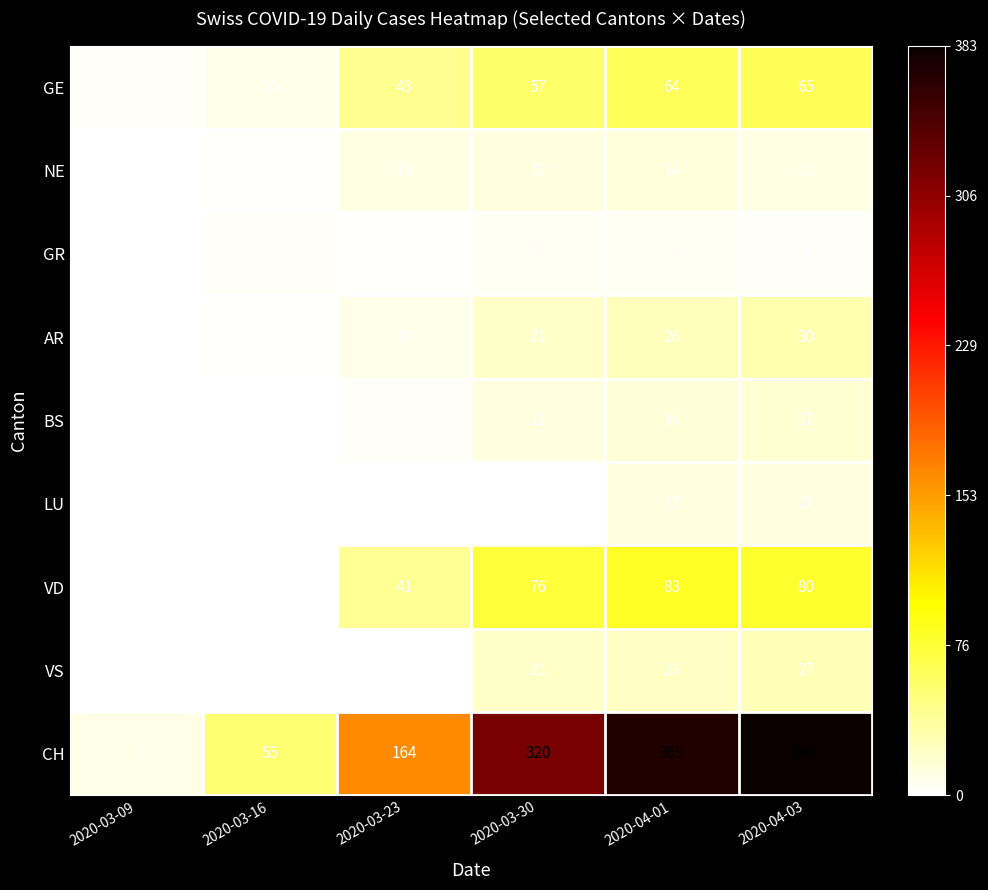

Which series changed the most between 2020-03-09 and 2020-04-01?

CH